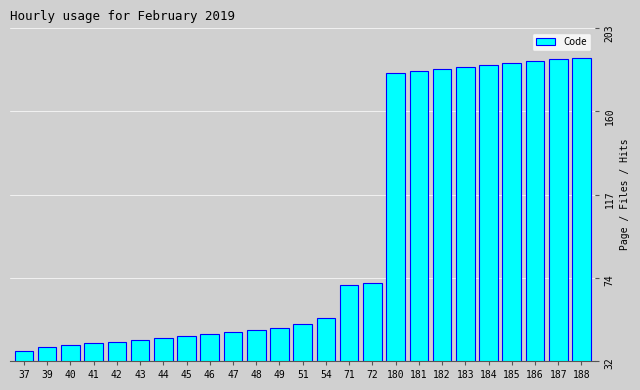

Is it true that the value at 180 is 252?

False